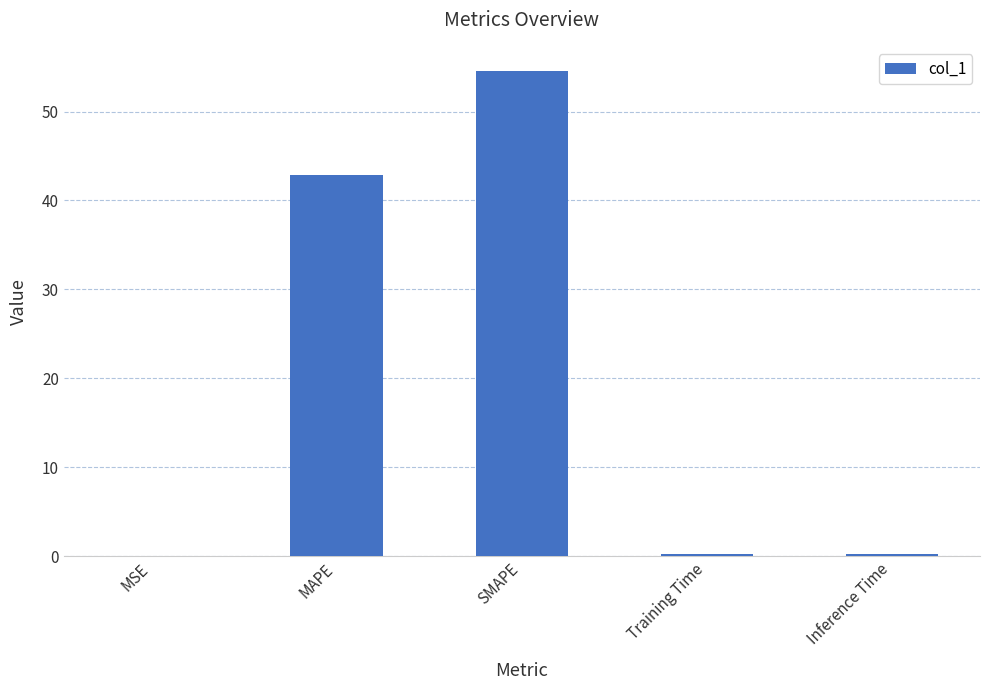

Is it true that the value at SMAPE is 54.5?

True